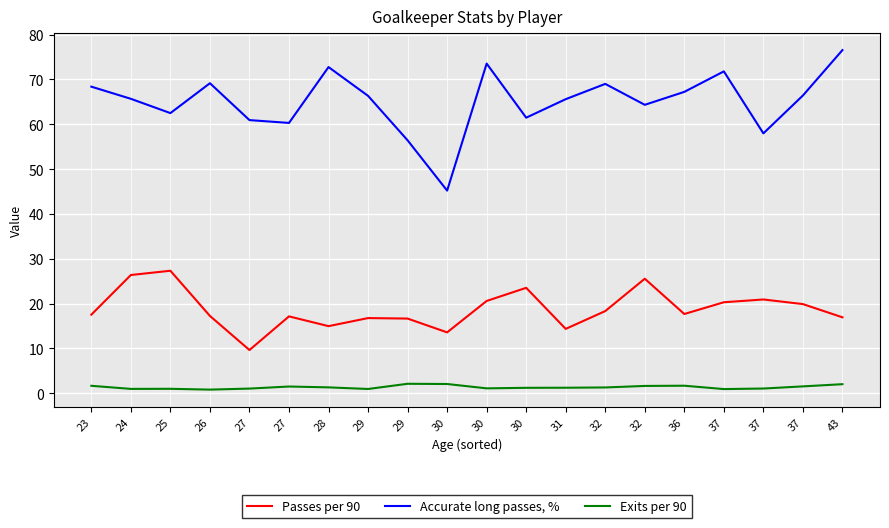

Is it true that Accurate long passes, % equals 46.0 at 29?

False